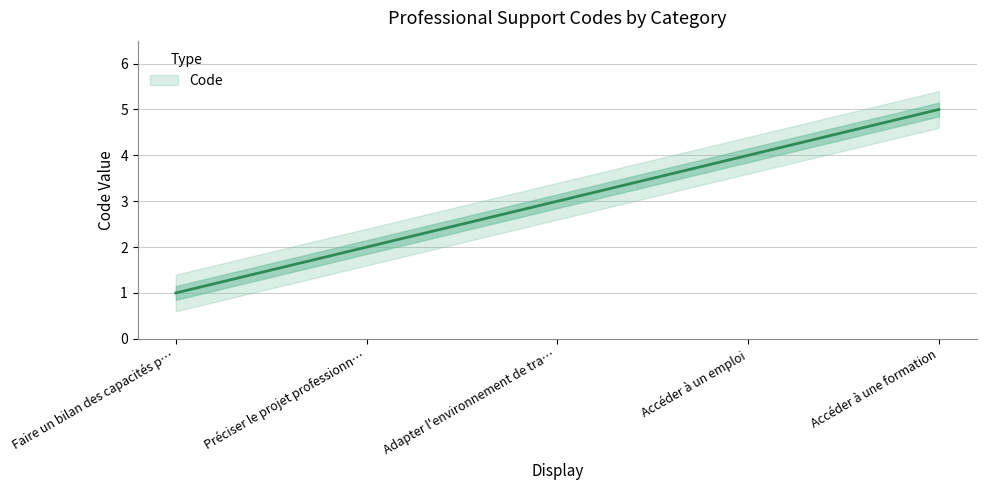

Reading left to right, transcribe all the data shown in this chart.

1	2	3	4	5